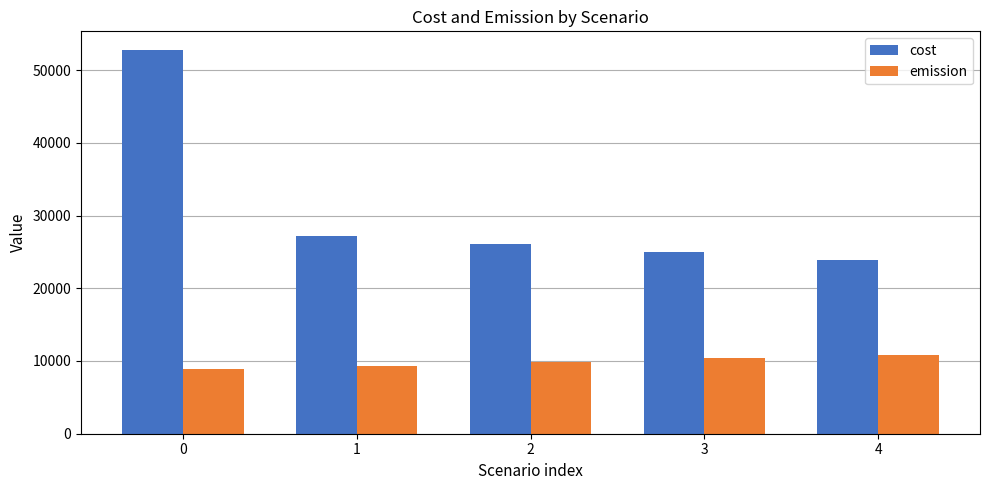

At how many categories does at least one series exceed 40319?

1